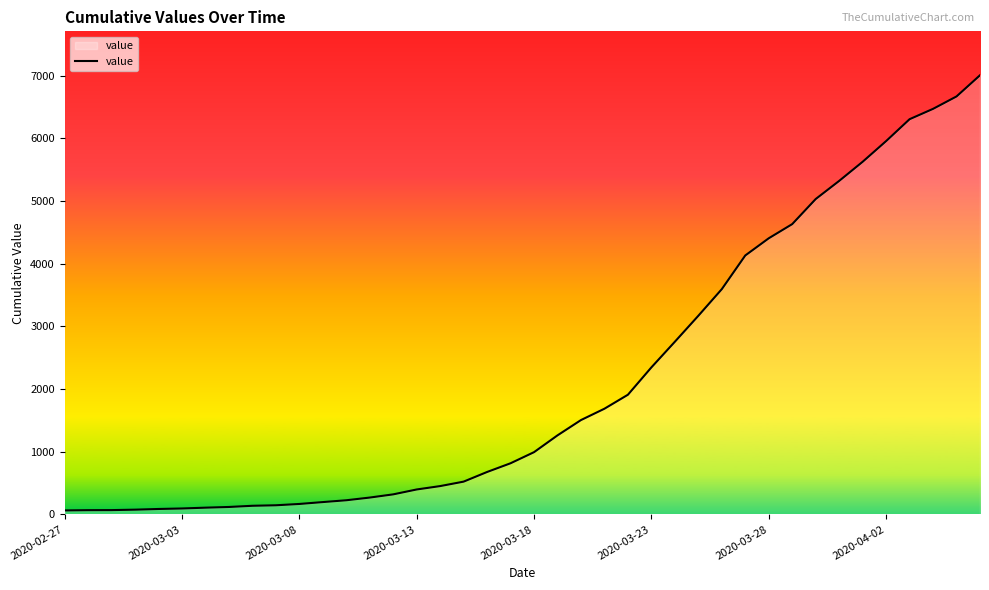

What is the maximum value shown in the chart?

7004